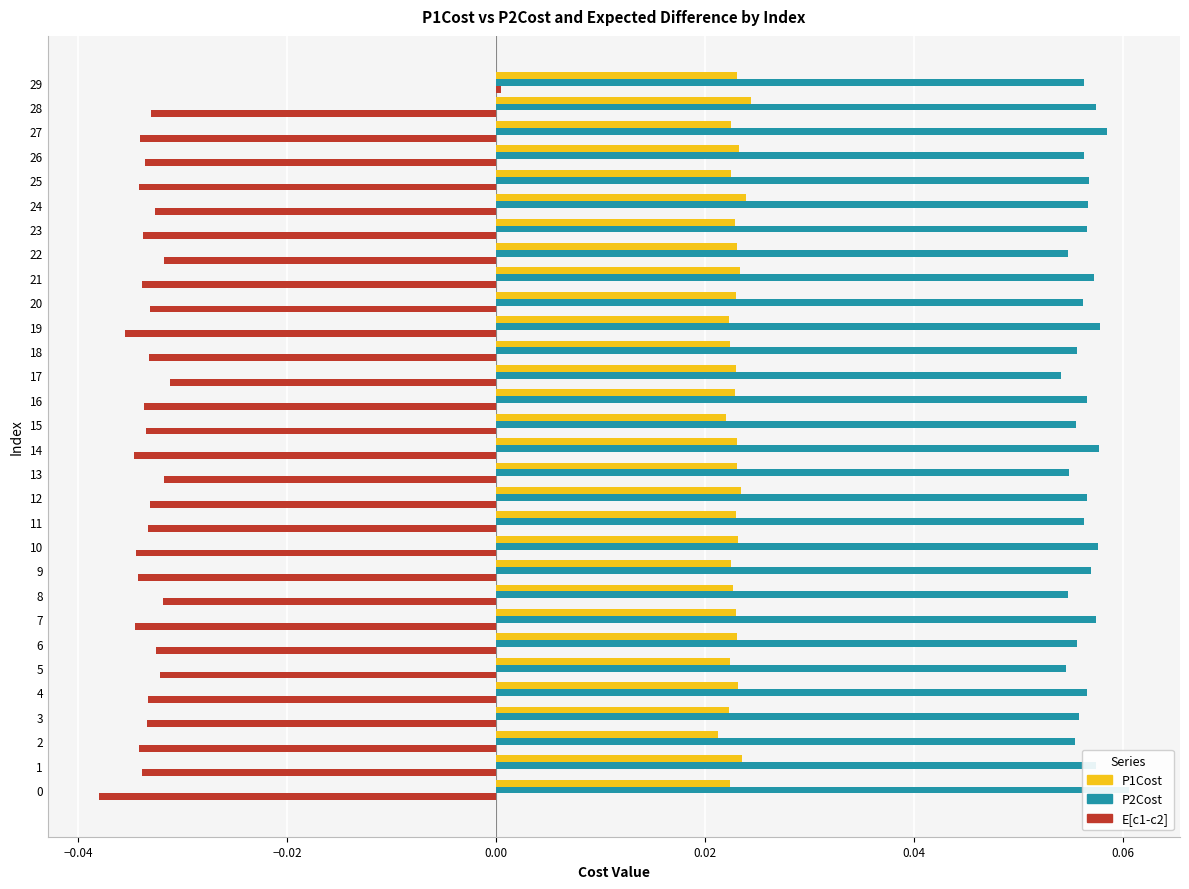

How many bars are there in each group?

3